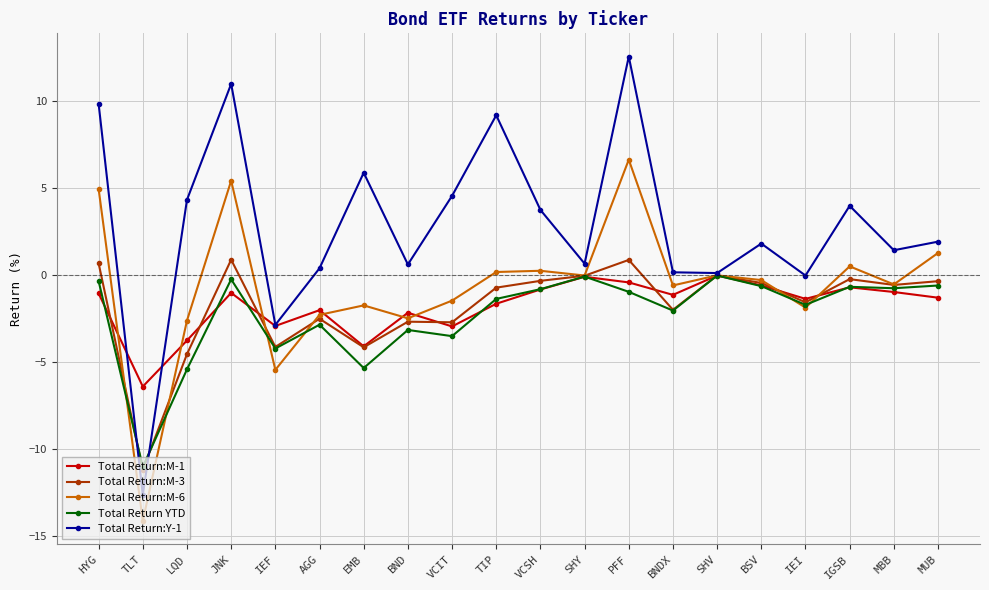

At which category is the sum across all series the highest?

PFF